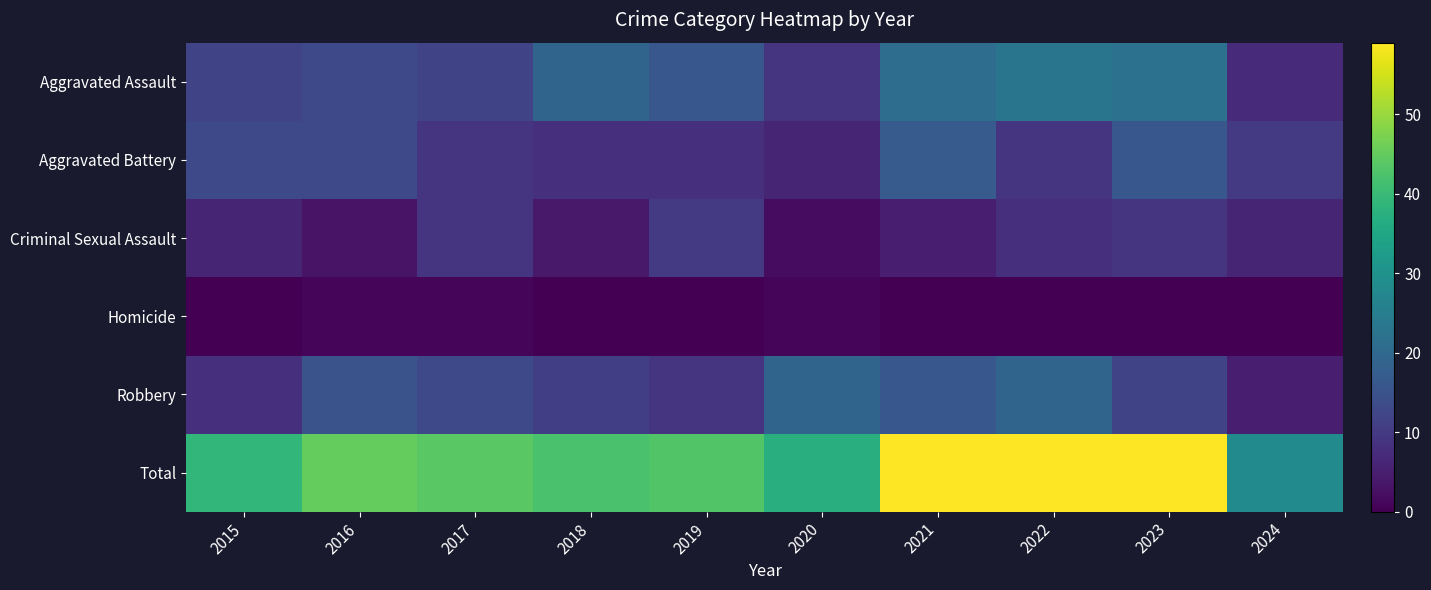

Reading left to right, transcribe all the data shown in this chart.

Aggravated Assault: 2015=12	2016=13	2017=12	2018=19	2019=16	2020=9	2021=21	2022=23	2023=22	2024=7
Aggravated Battery: 2015=13	2016=13	2017=9	2018=8	2019=8	2020=6	2021=17	2022=9	2023=16	2024=10
Criminal Sexual Assault: 2015=6	2016=3	2017=9	2018=4	2019=10	2020=2	2021=5	2022=8	2023=9	2024=6
Homicide: 2015=0	2016=1	2017=1	2018=0	2019=0	2020=1	2021=0	2022=0	2023=0	2024=0
Robbery: 2015=8	2016=15	2017=13	2018=11	2019=9	2020=19	2021=16	2022=19	2023=12	2024=5
Total: 2015=39	2016=45	2017=44	2018=42	2019=43	2020=37	2021=59	2022=59	2023=59	2024=28